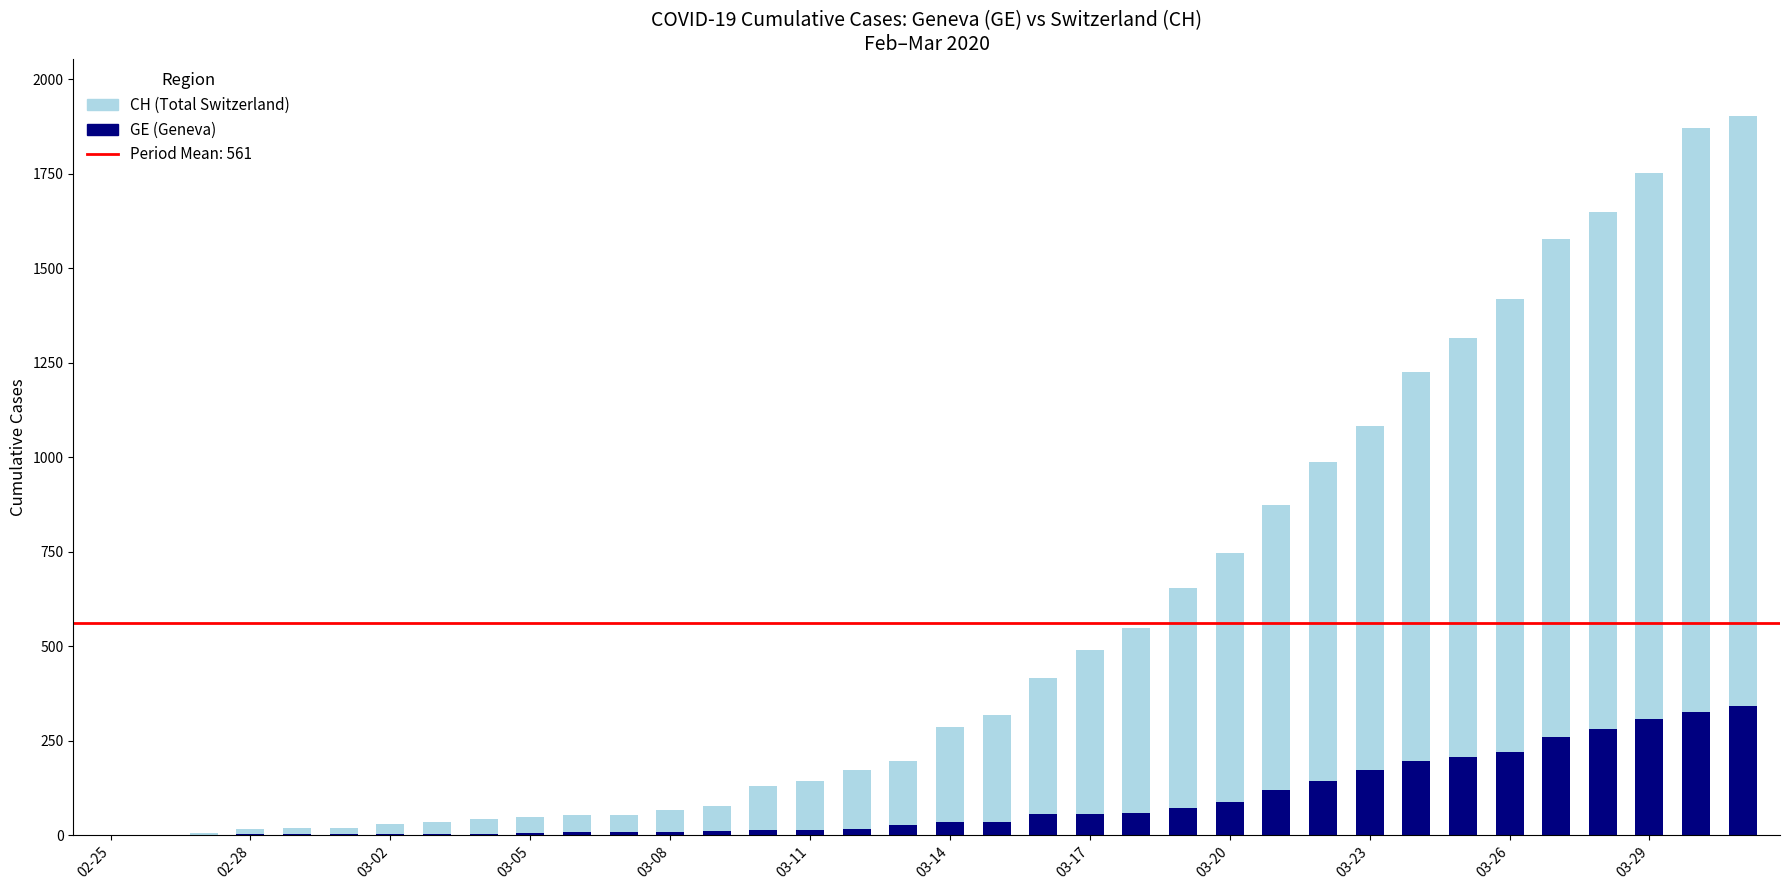

The CH series shows 1903 at 2020-03-31. True or false?

True